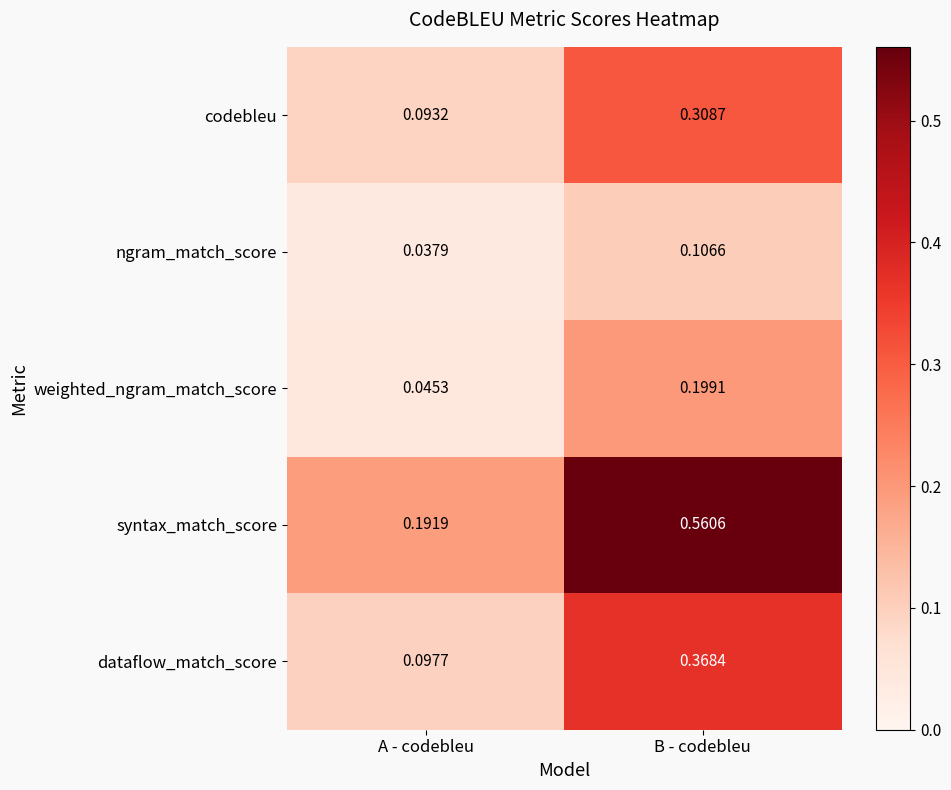

Which series has the widest spread of values?

syntax_match_score